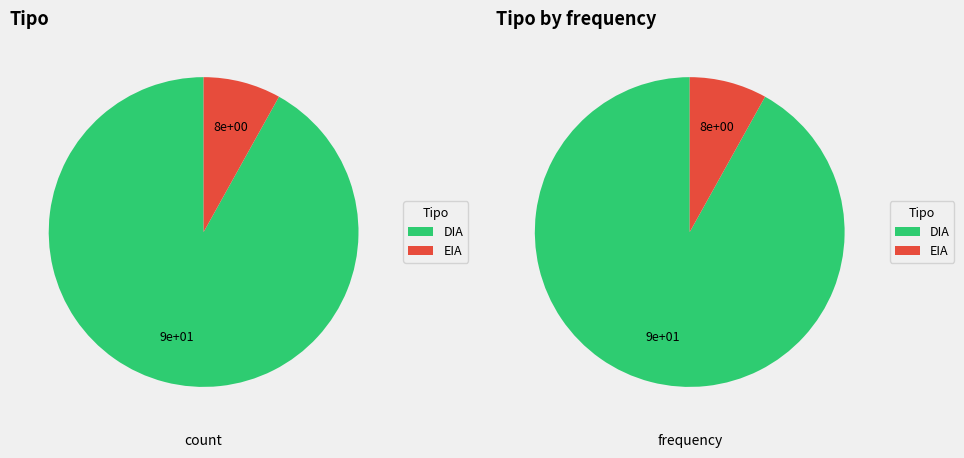

To the nearest percent, what percentage of the pie is EIA?

8%